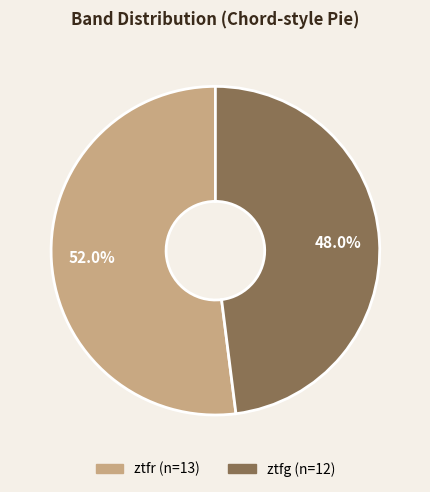

Combined, do ztfg and ztfr account for over 50%?

Yes